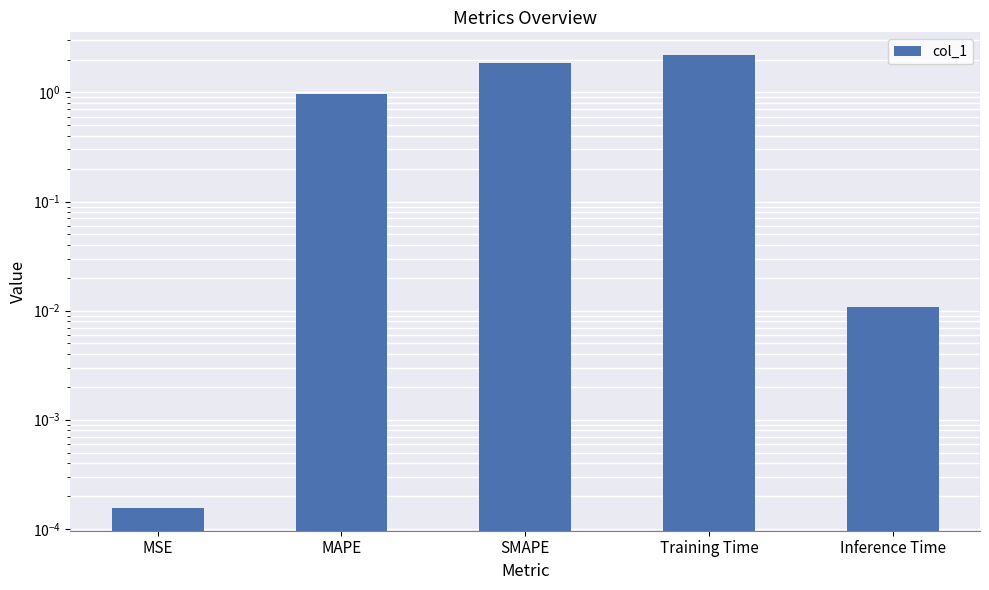

What is the average value?

1.0